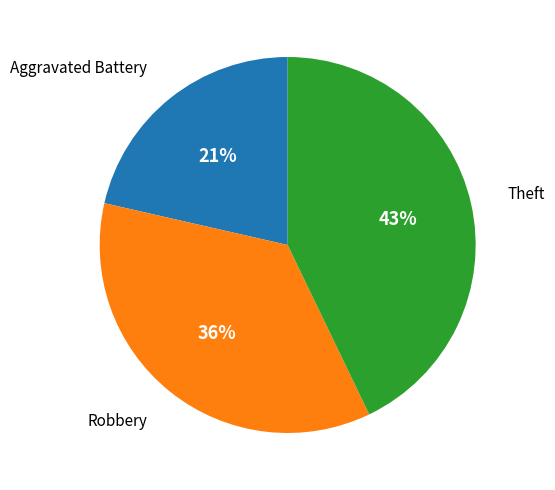

Is there any slice that represents more than half of the pie?

No